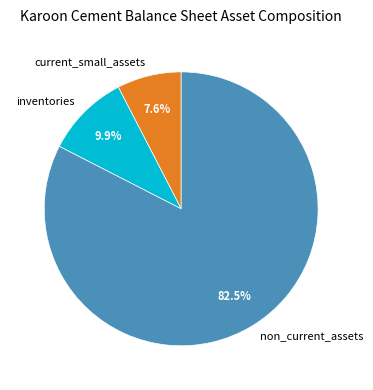

To the nearest percent, what is the difference between the largest and smallest slice percentages?

75%